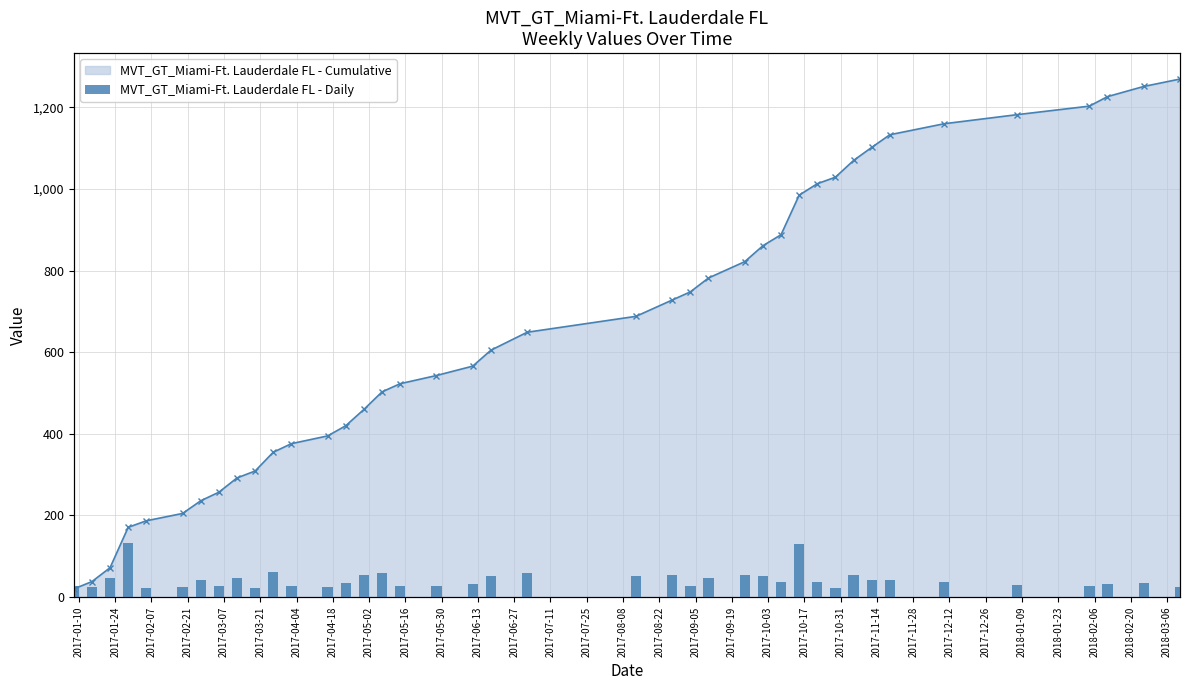

At 2017-05-02, list the series in order from largest to smallest.

MVT_GT_Miami-Ft. Lauderdale FL - Cumulative, MVT_GT_Miami-Ft. Lauderdale FL - Daily